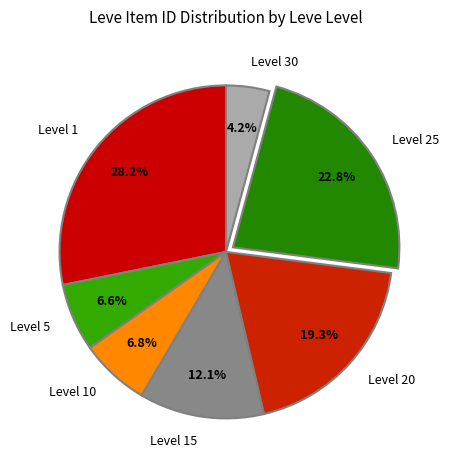

Is there any slice that represents more than half of the pie?

No